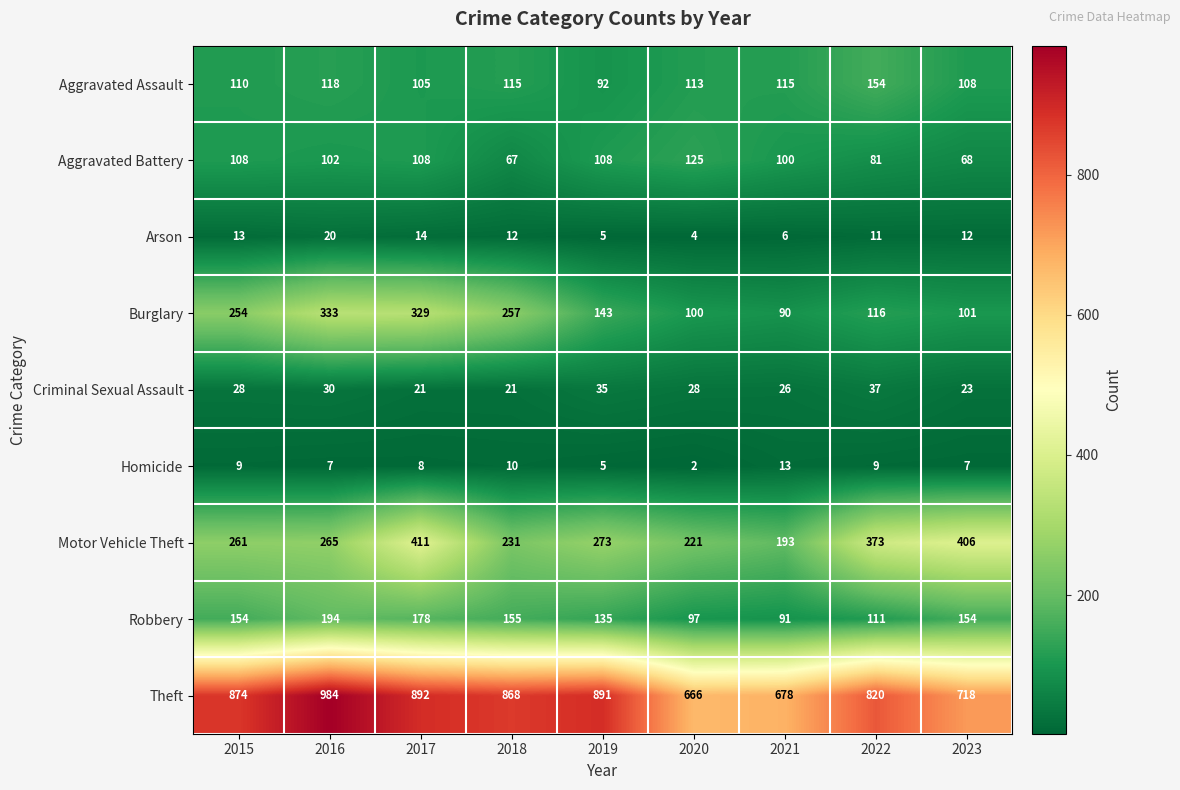

What is the difference between the maximum and minimum values in the Criminal Sexual Assault series?

16